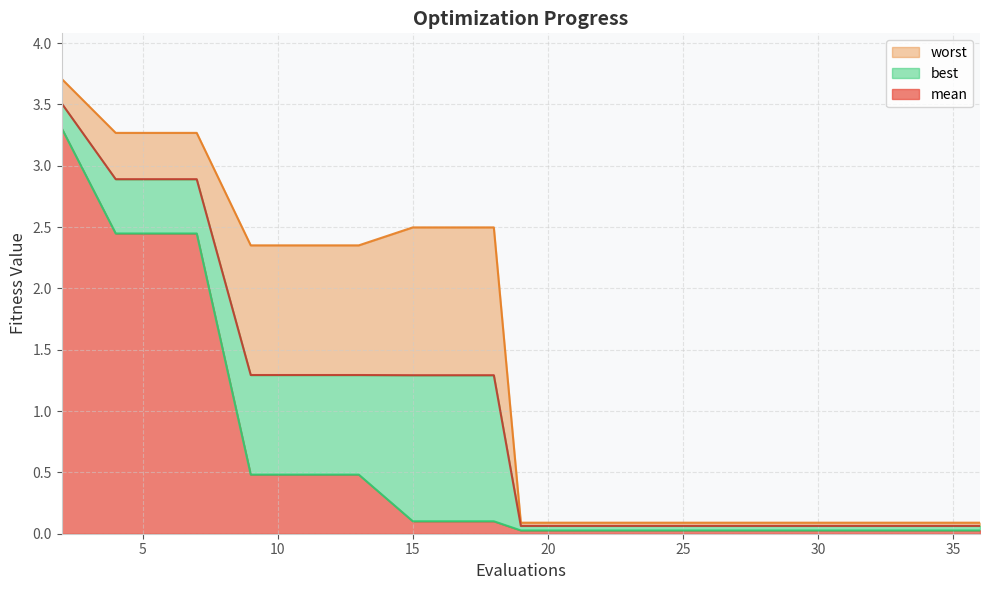

Does the chart display data point markers on the line(s)?

No